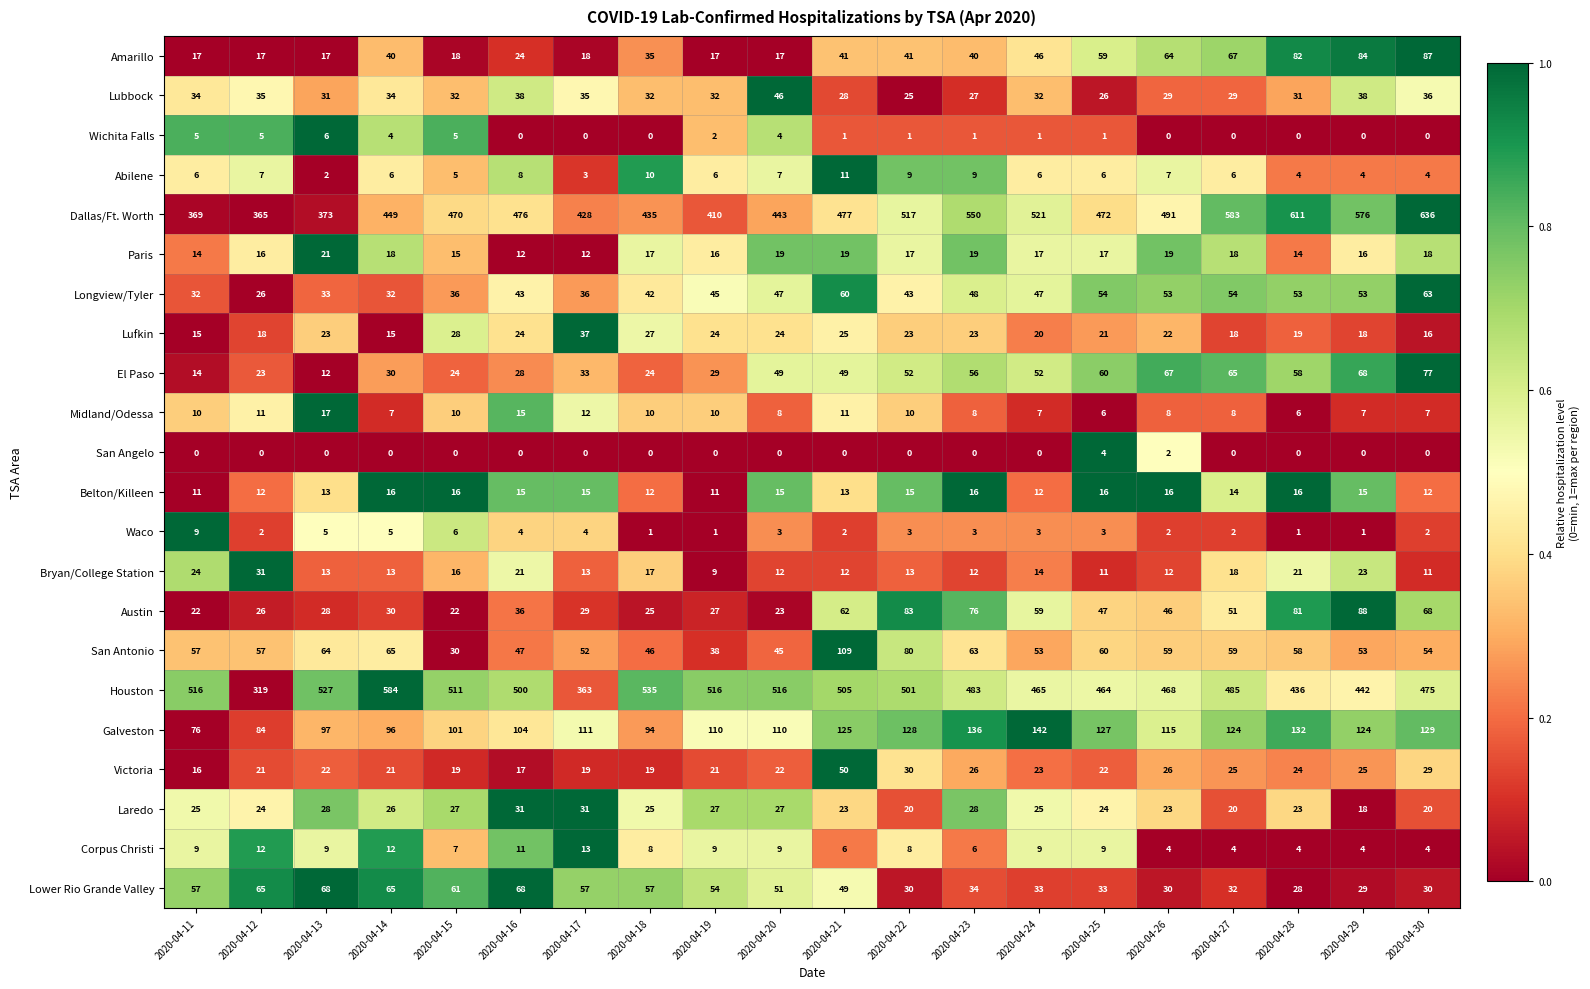

How many values in the Bryan/College Station series are below 13?

7